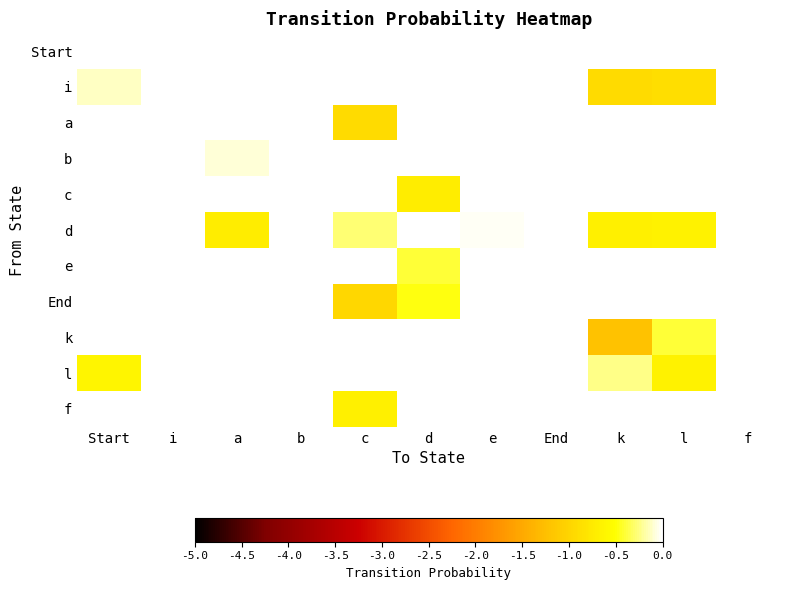

Between Start and k, which is larger?

k